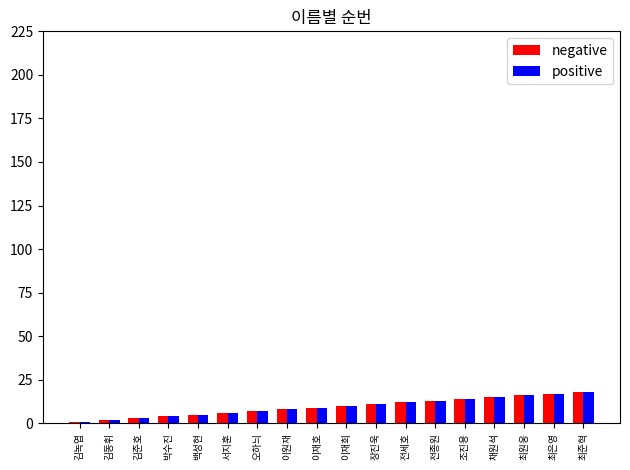

True or false: negative has a value of 15 at 채원석.

True